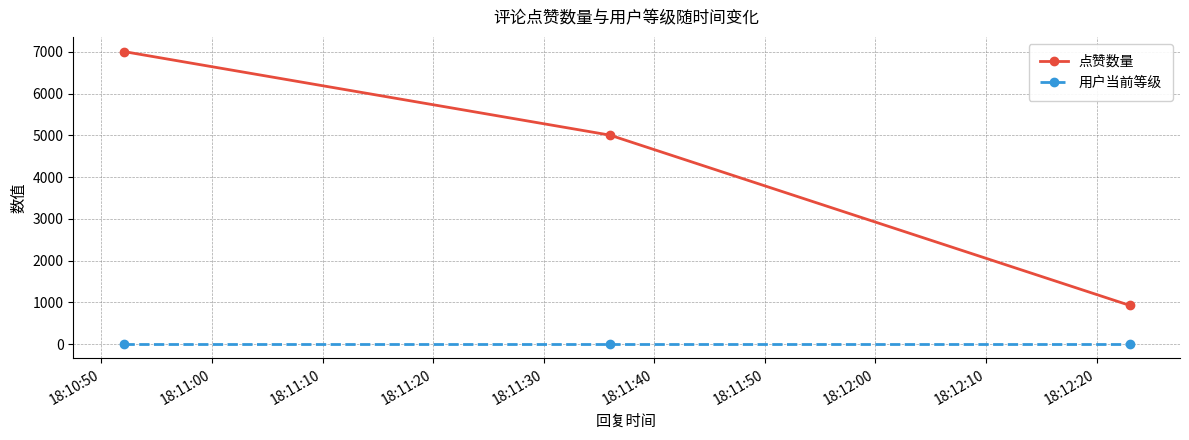

Rank the series by their maximum value, from lowest to highest.

用户当前等级, 点赞数量